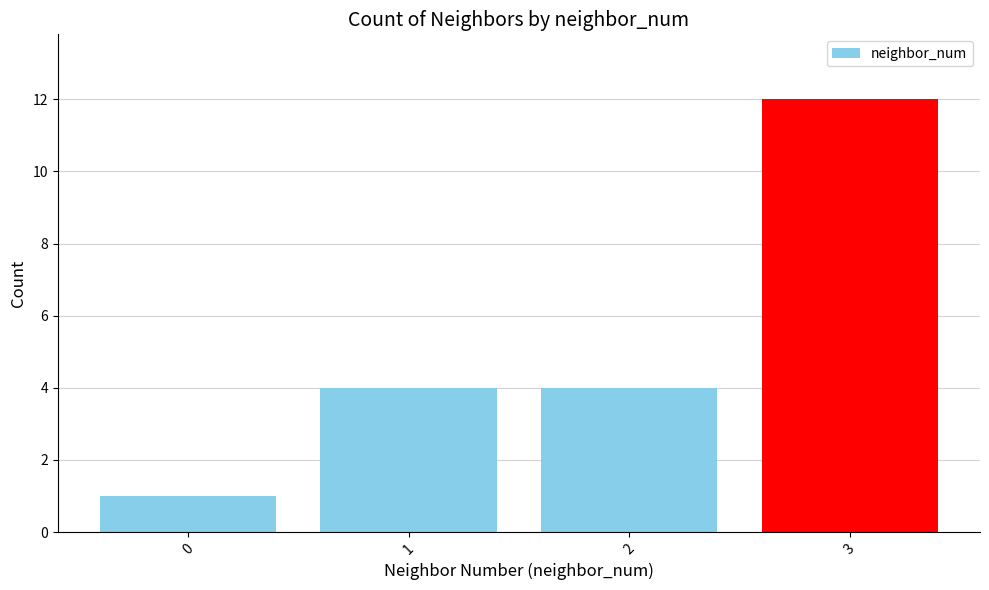

Which has a higher value, 3 or 0?

3